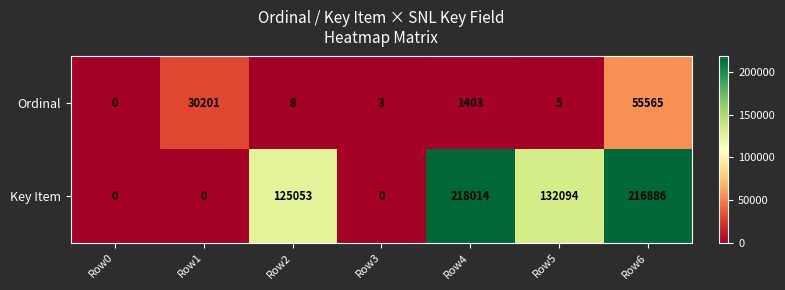

At which label is Ordinal closest to 27782?

Row1